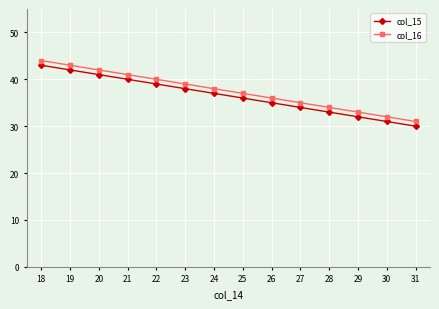

How many data points does each series have?

14